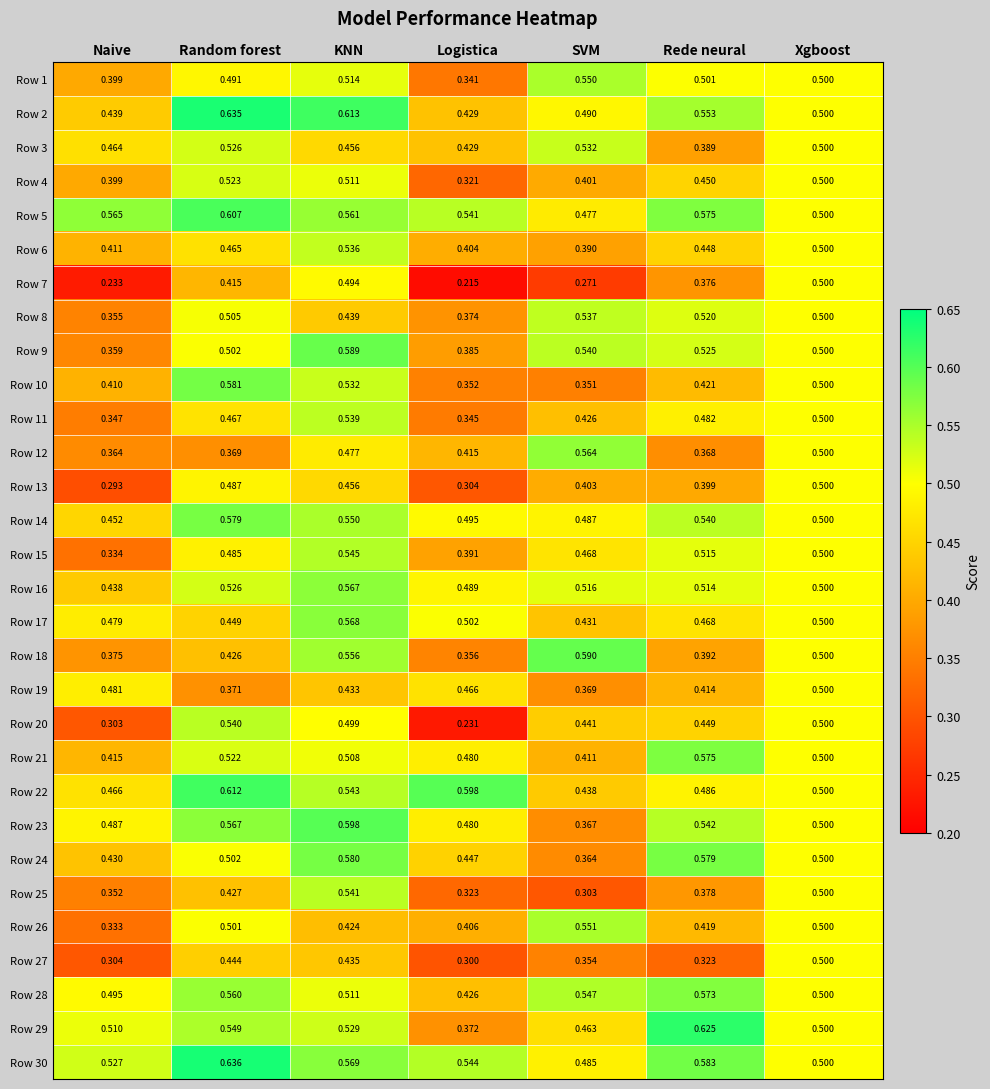

Is the value of Row 1 at Xgboost greater than the value of Row 25 at Logistica?

Yes